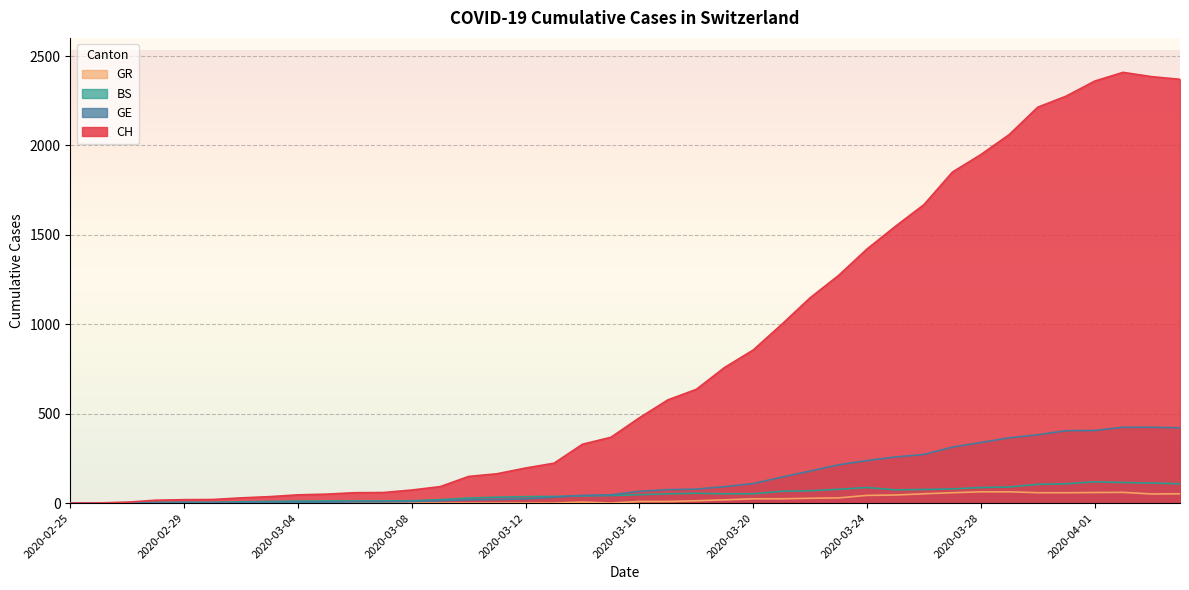

True or false: CH and GR intersect in this chart.

False